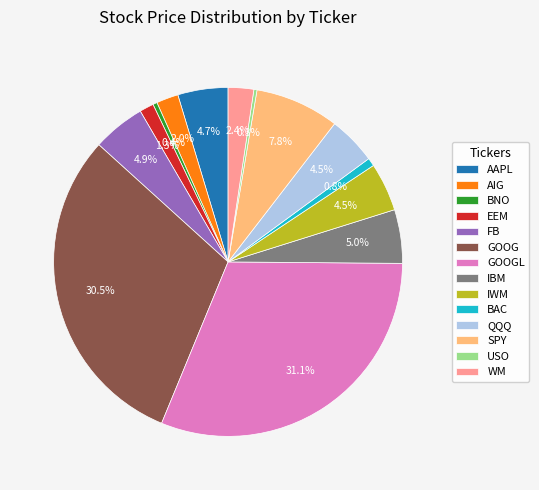

What portion of the pie excludes EEM?

98.7%